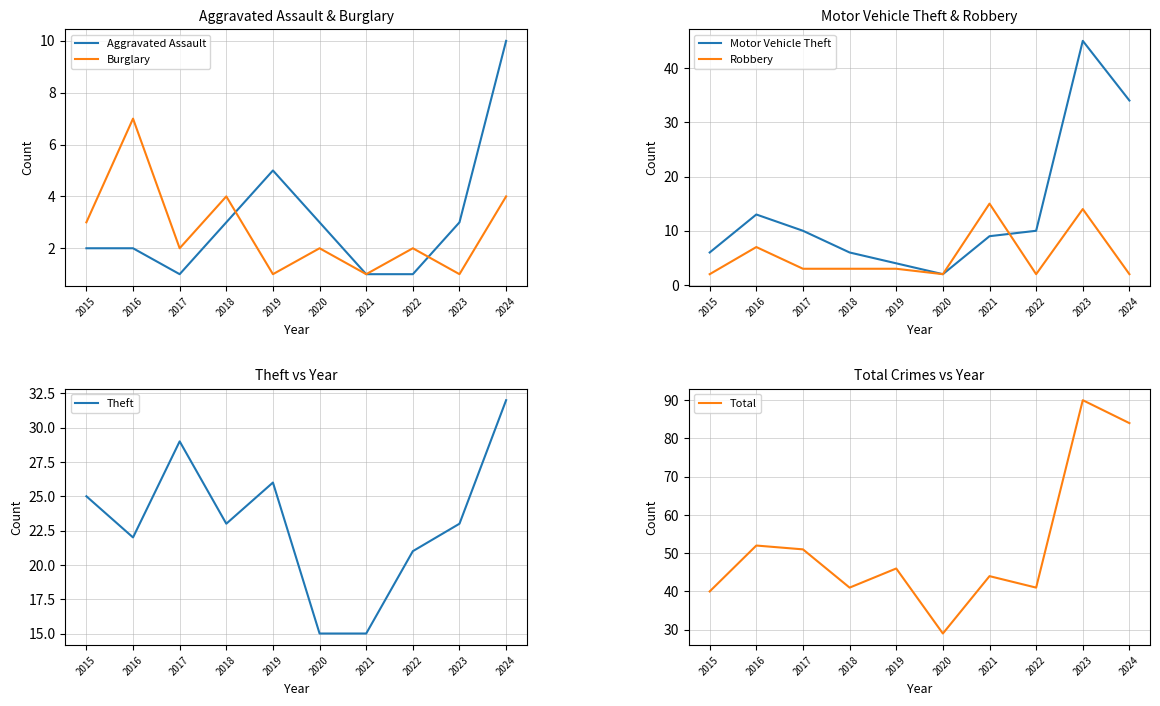

In Motor Vehicle Theft, how many points are lower than both neighbors (excluding endpoints)?

1